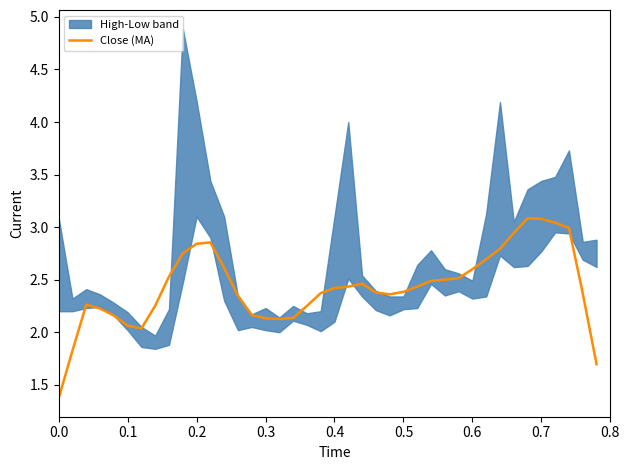

How many data points are above 2?

37